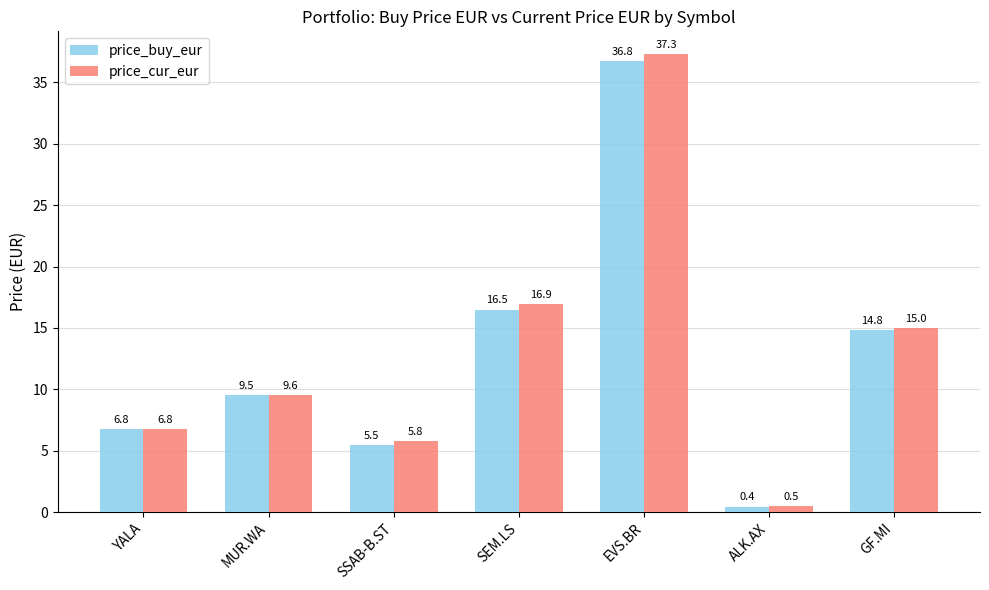

What is the label of the 3rd bar from the right?

EVS.BR